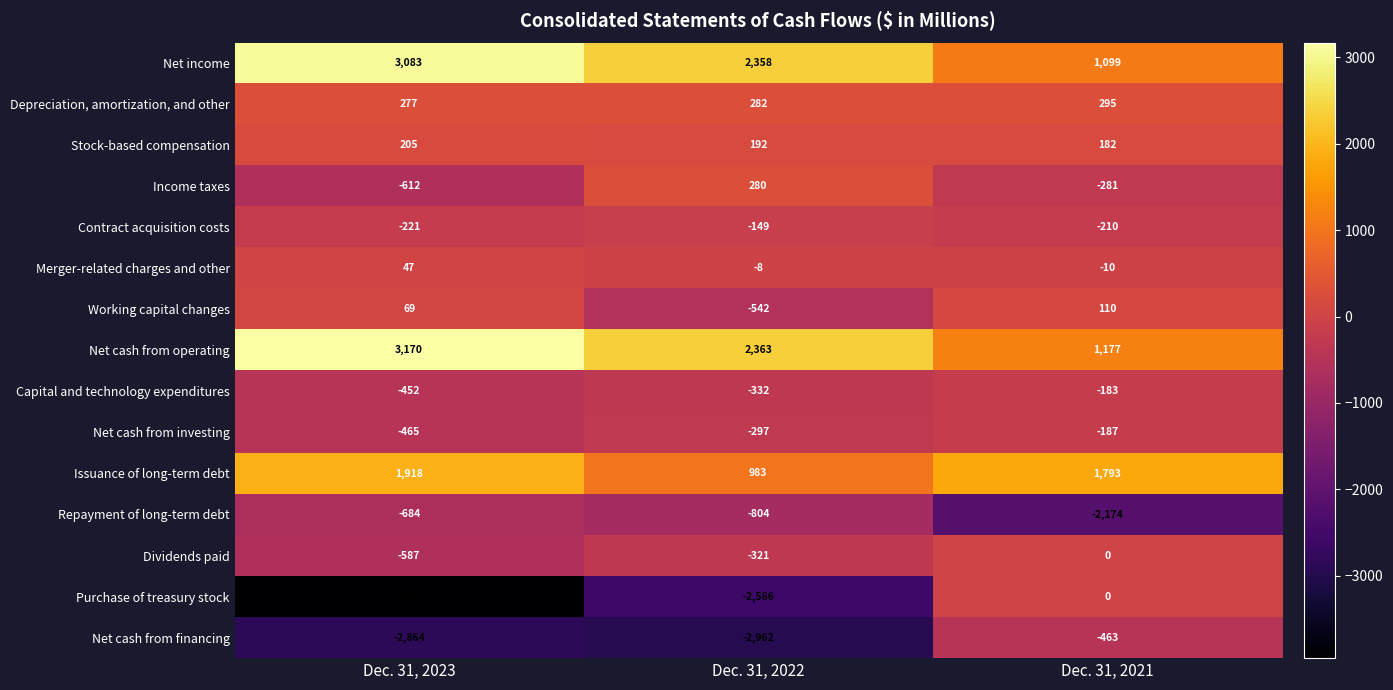

Count the Depreciation, amortization, and other values in the range 277 to 295.

3